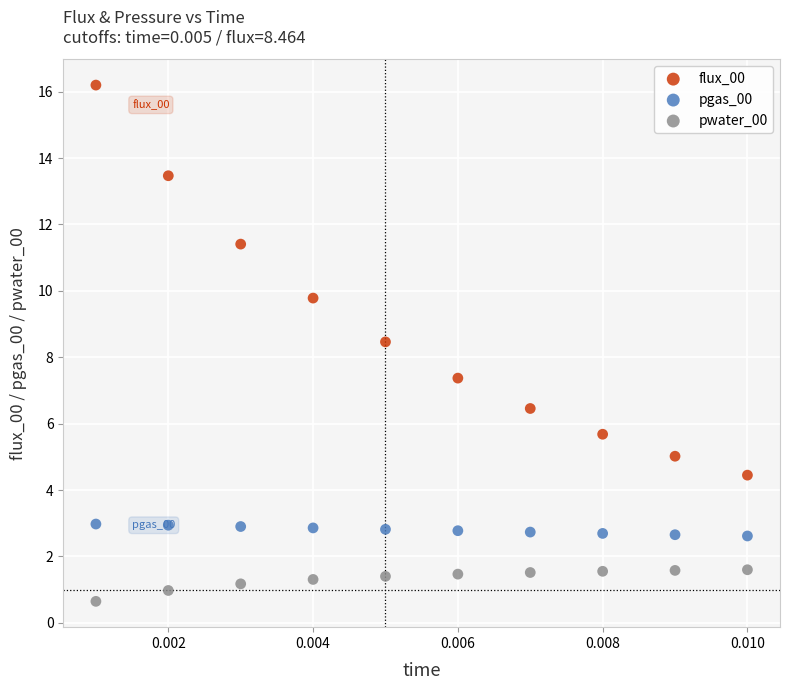

Which series reaches the minimum Y coordinate?

pwater_00